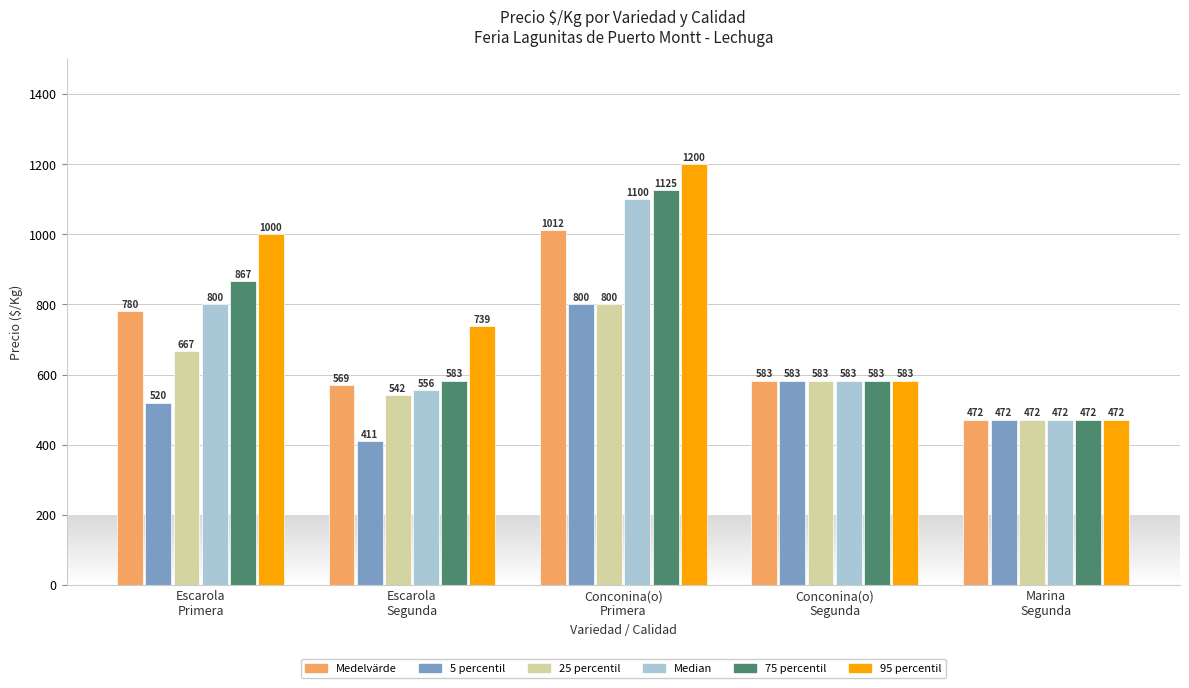

What is the average value of the 75 percentil series?

726.0